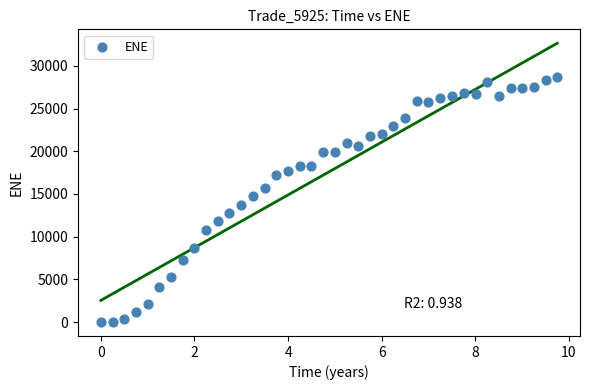

What is the range of Y values (max minus min)?

28693.7